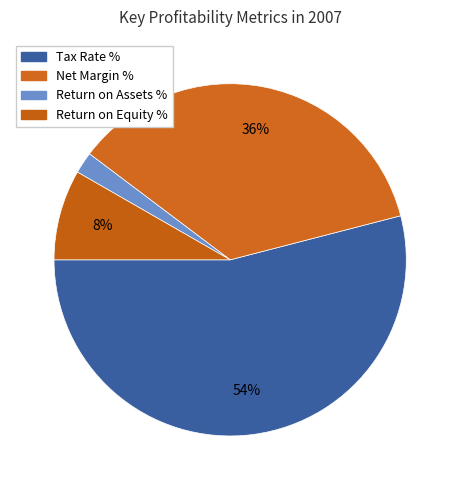

How many segments does this pie chart have?

4